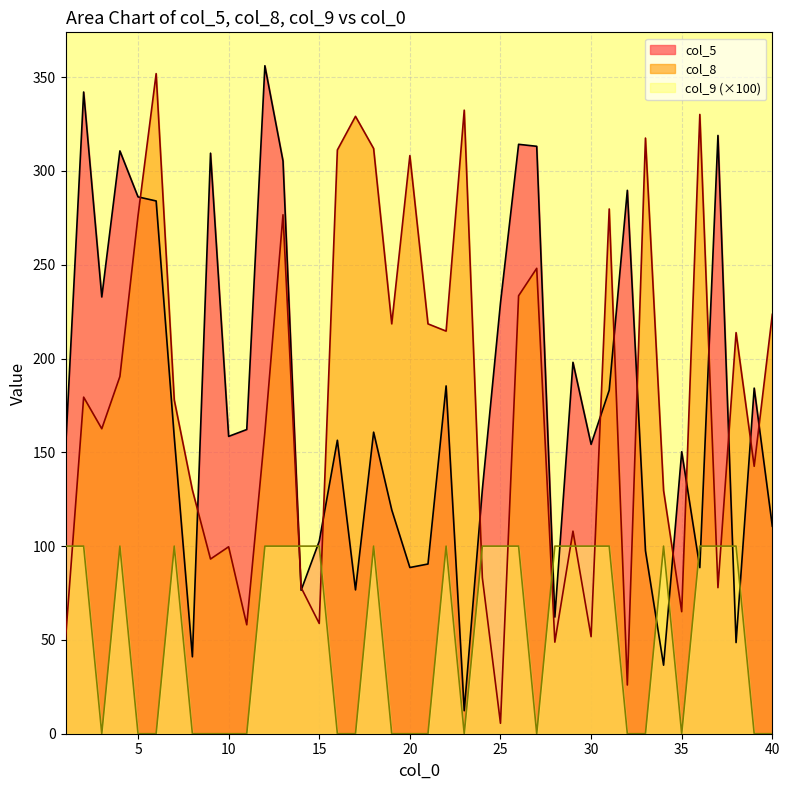

Is it true that col_8 equals 459.3 at 31?

False